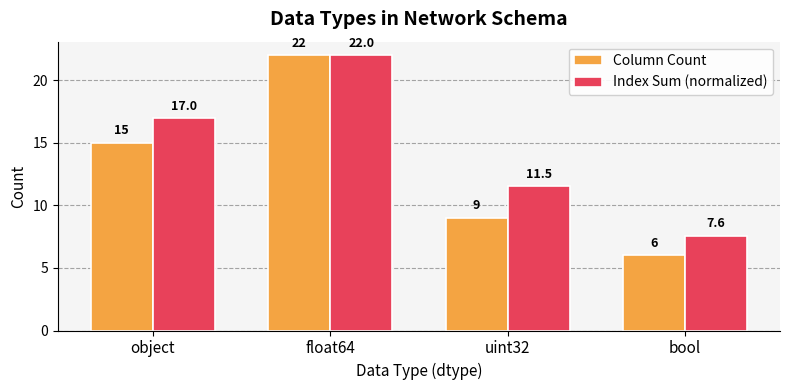

How many groups of bars are there?

4